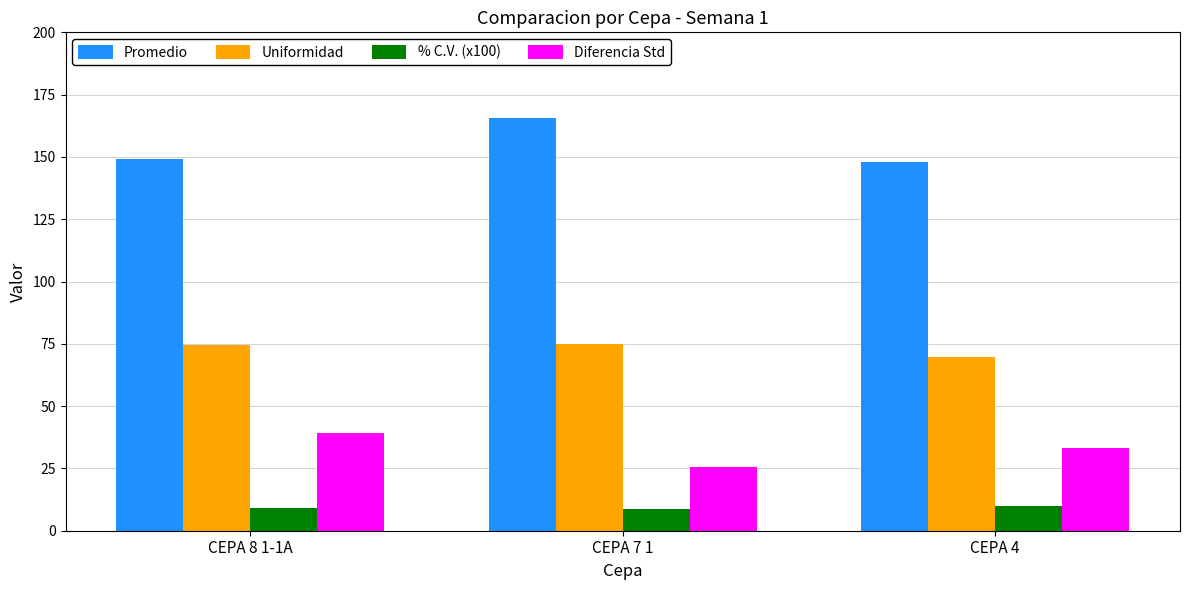

What are all the series names shown in the legend?

Promedio, Uniformidad, % C.V. (x100), Diferencia Std